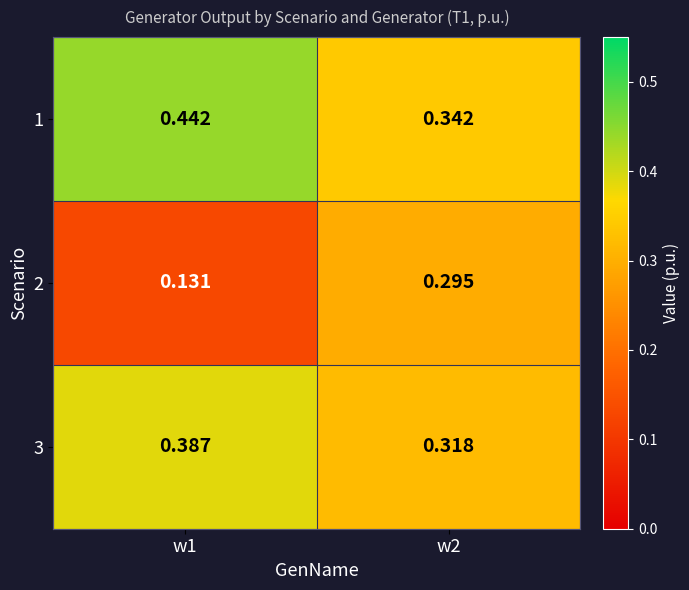

Which series has the largest range (max minus min)?

2